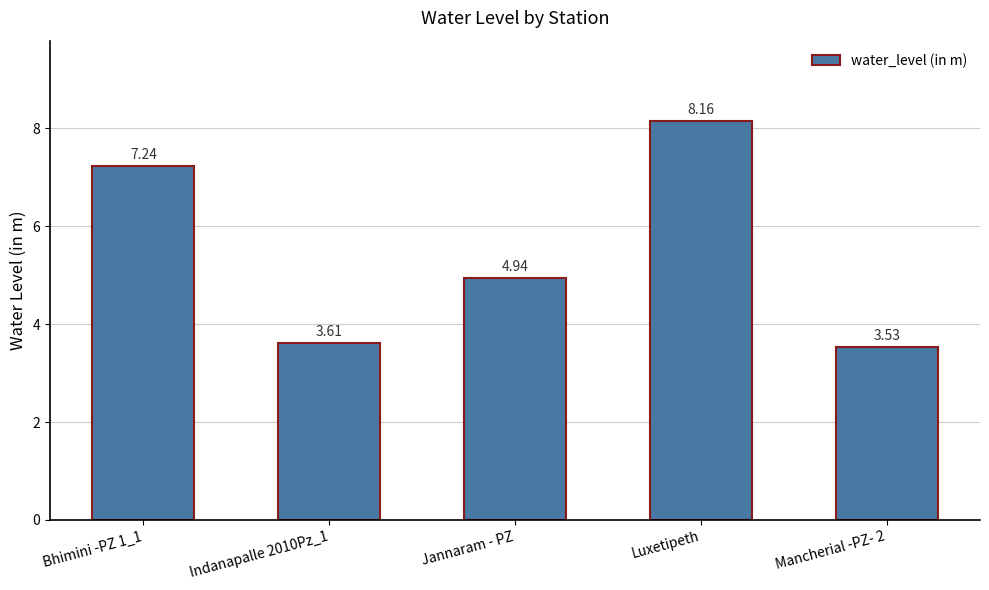

What is the sum of the values at Luxetipeth and Bhimini -PZ 1_1?

15.4